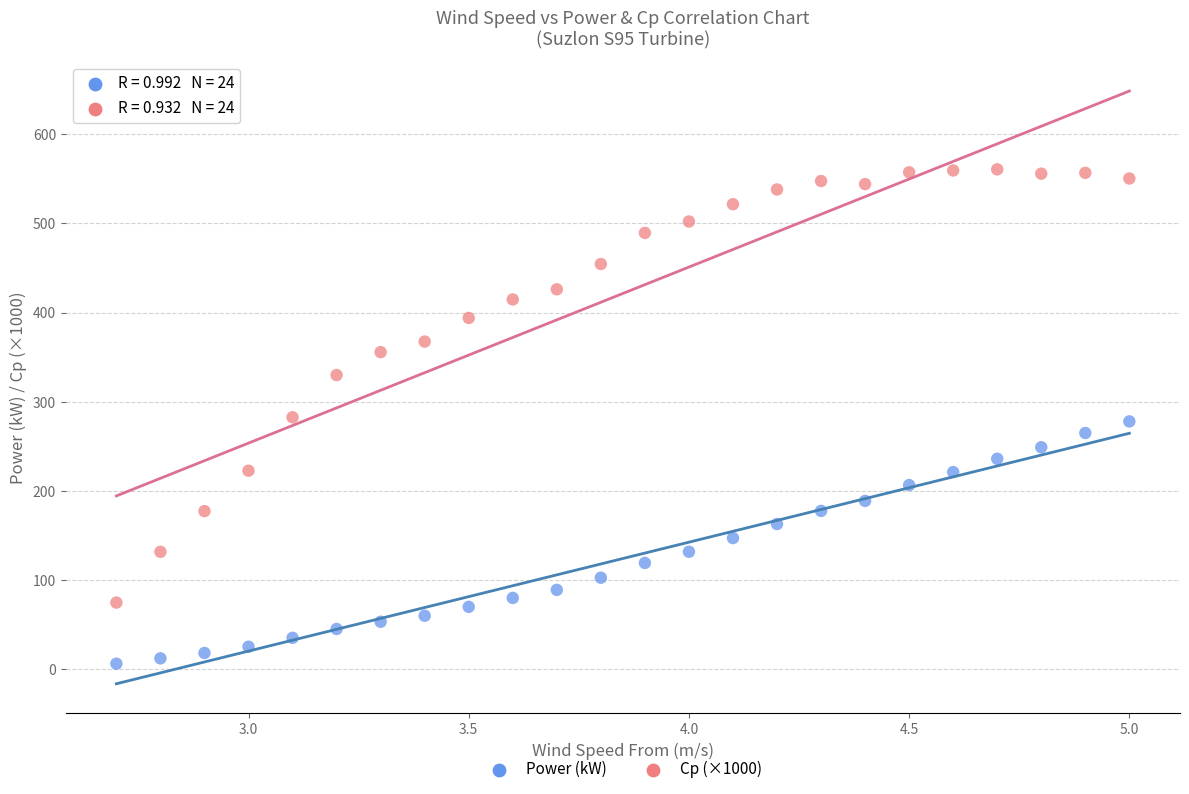

Which series reaches the maximum Y coordinate?

Cp (×1000)